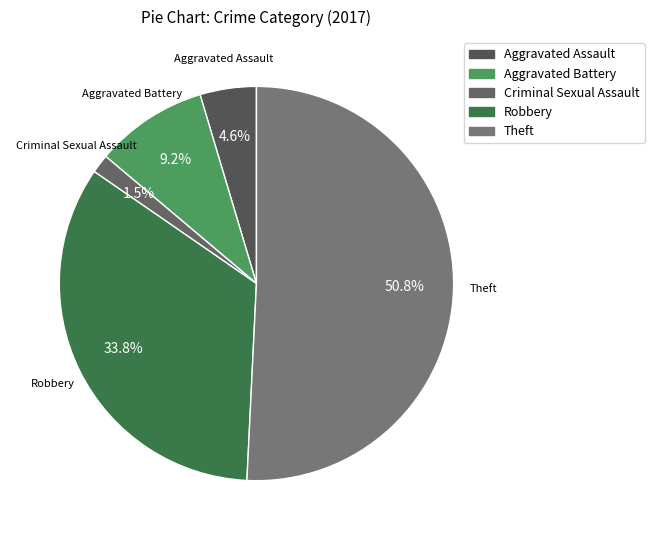

Approximately how many times larger is the value at Robbery compared to Aggravated Battery?

3.7